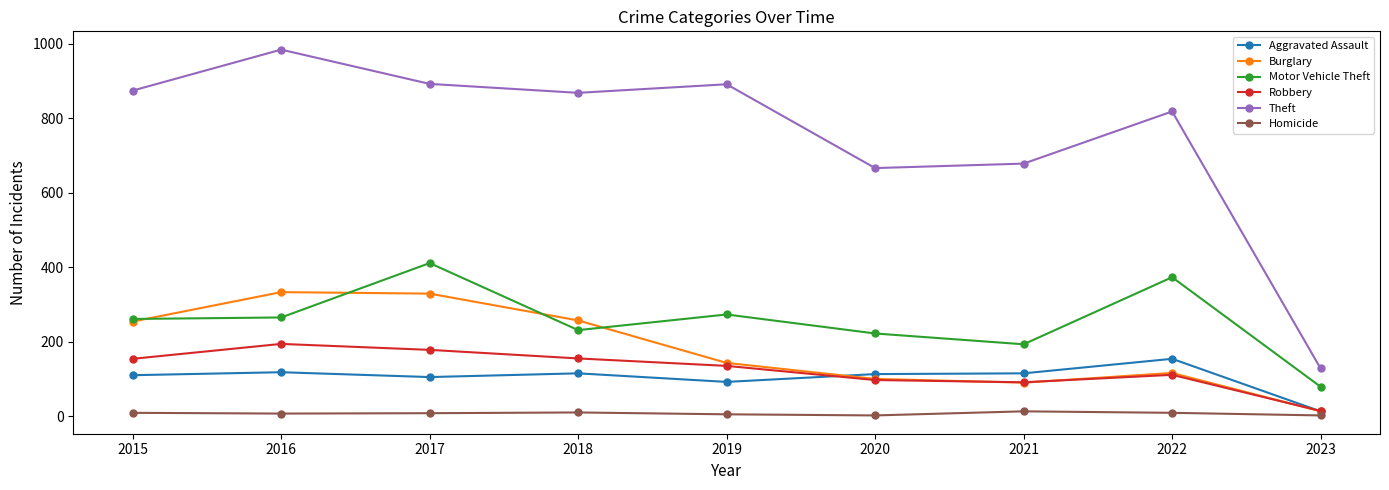

True or false: Motor Vehicle Theft has a value of 415 at 2019.

False